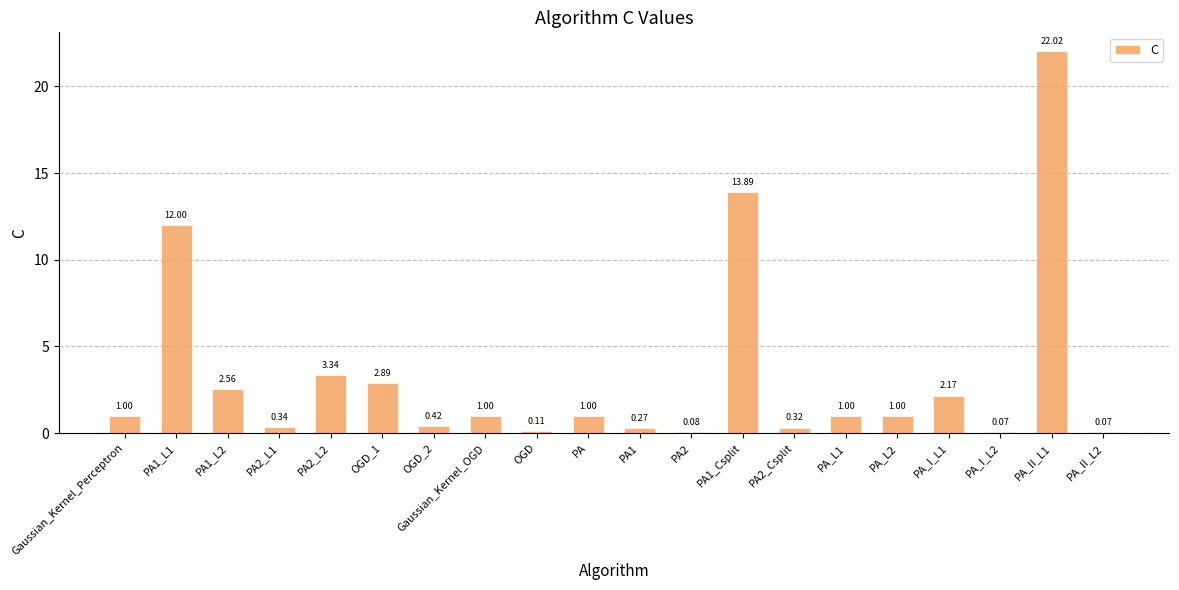

What is the sum of the values at PA1_L2 and PA1_Csplit?

16.4